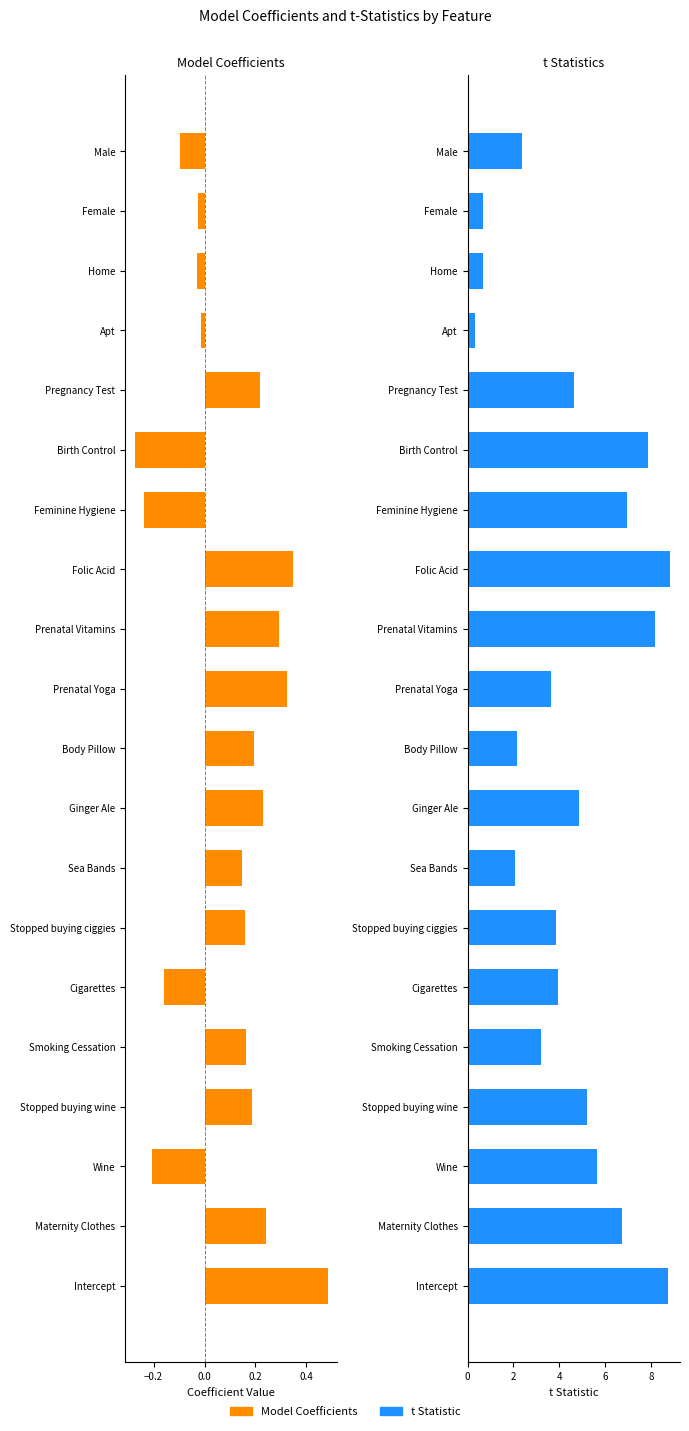

Reading left to right, extract all data points from this chart.

Model Coefficients: -0.1	-0.0	-0.0	-0.0	0.2	-0.3	-0.2	0.3	0.3	0.3	0.2	0.2	0.1	0.2	-0.2	0.2	0.2	-0.2	0.2	0.5
t Statistic: 2.4	0.7	0.7	0.3	4.7	7.9	6.9	8.8	8.2	3.6	2.2	4.9	2.1	3.9	3.9	3.2	5.2	5.7	6.7	8.8